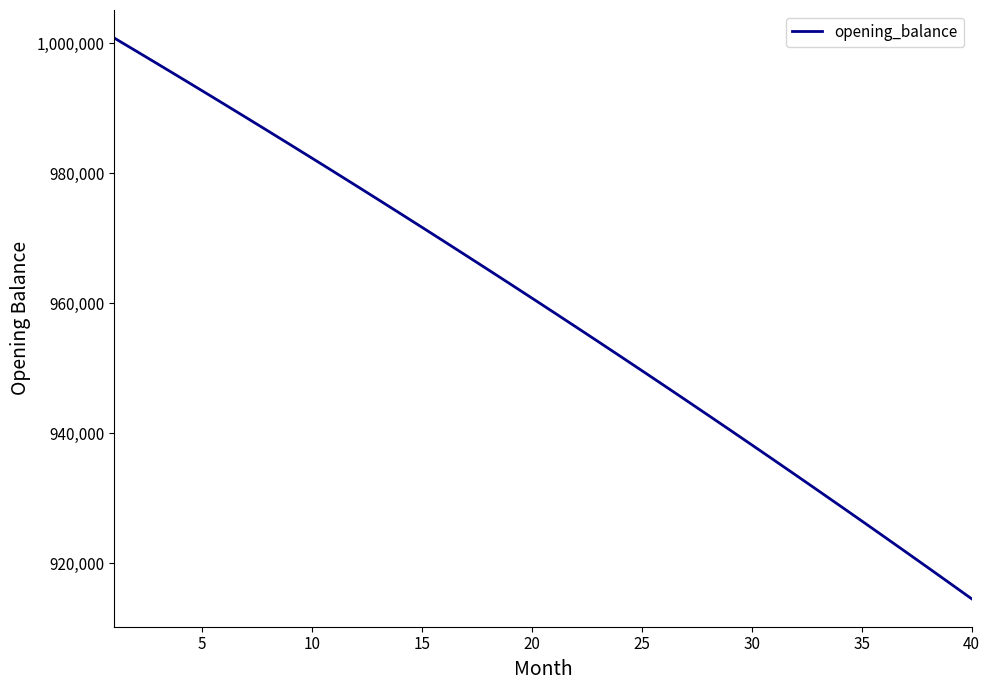

What is the minimum value shown in the chart?

914504.1